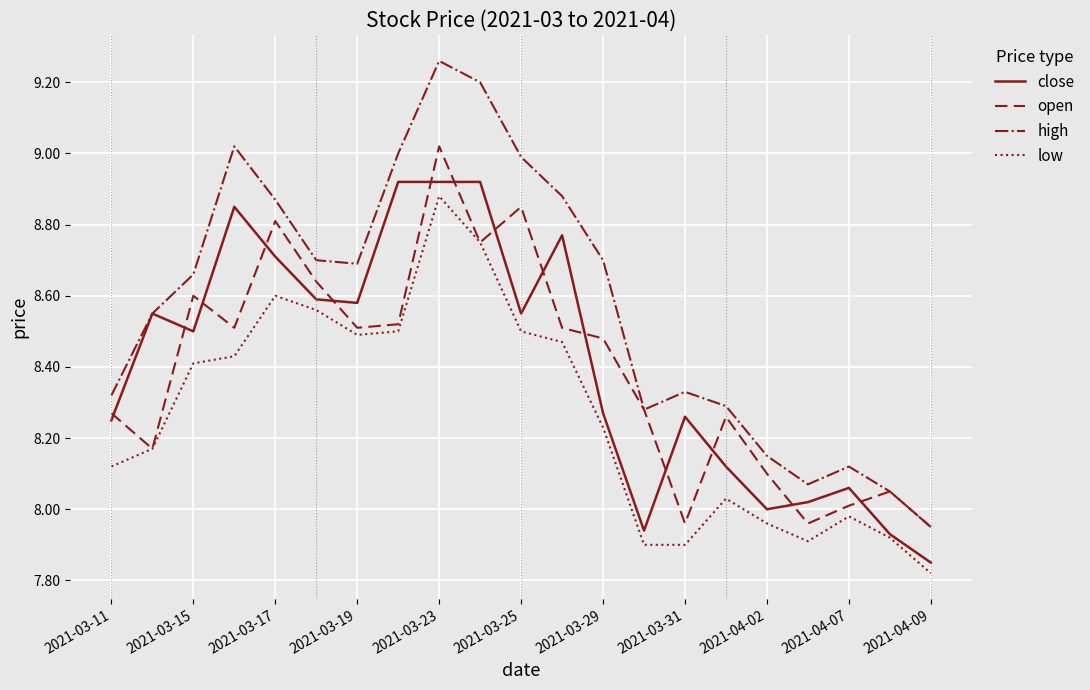

Which series has the largest total across all categories?

high